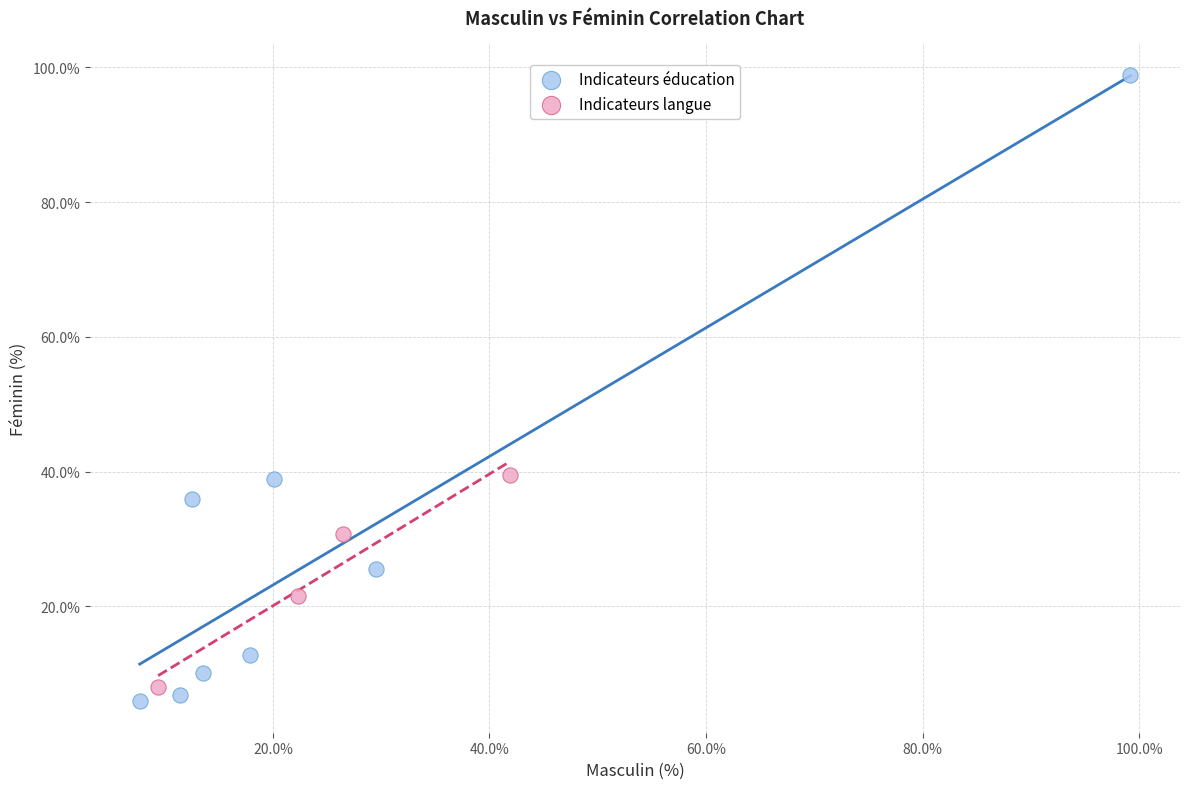

What are all the series names shown in the legend?

Indicateurs éducation, Indicateurs langue